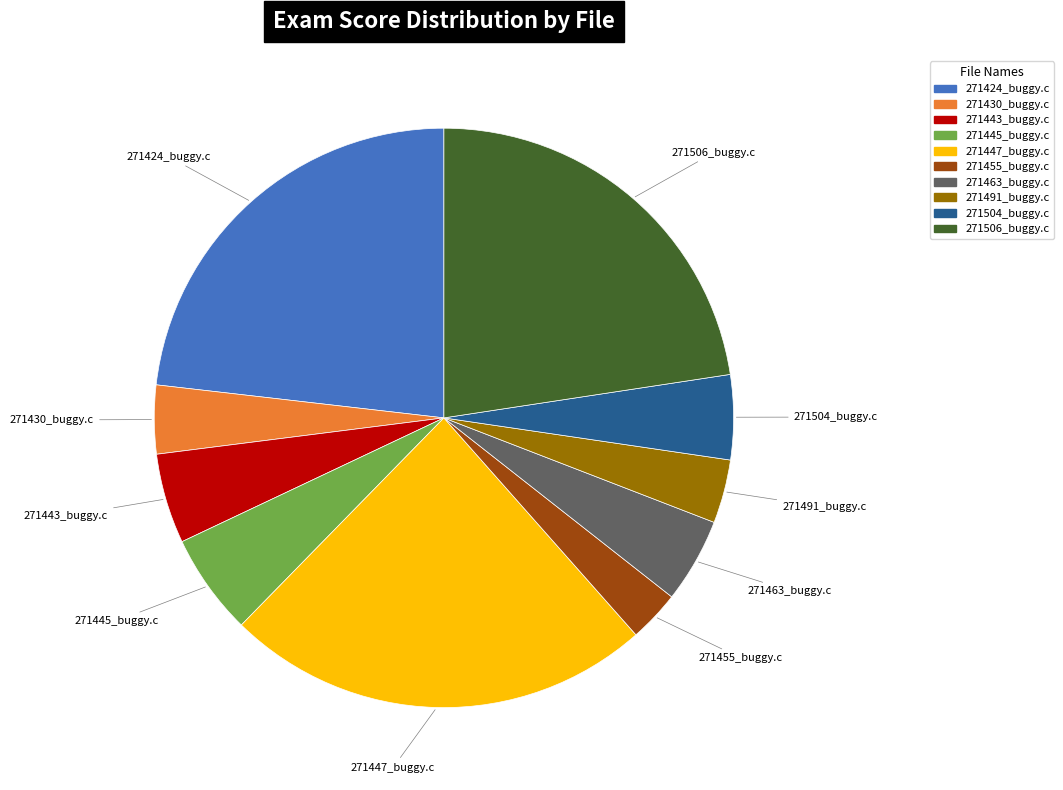

Do 271445_buggy.c and 271463_buggy.c together represent more than half of the pie?

No